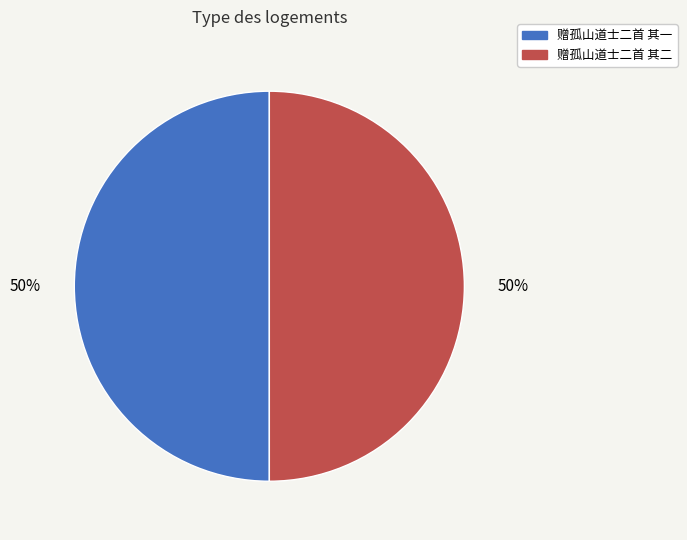

How many segments does this pie chart have?

2